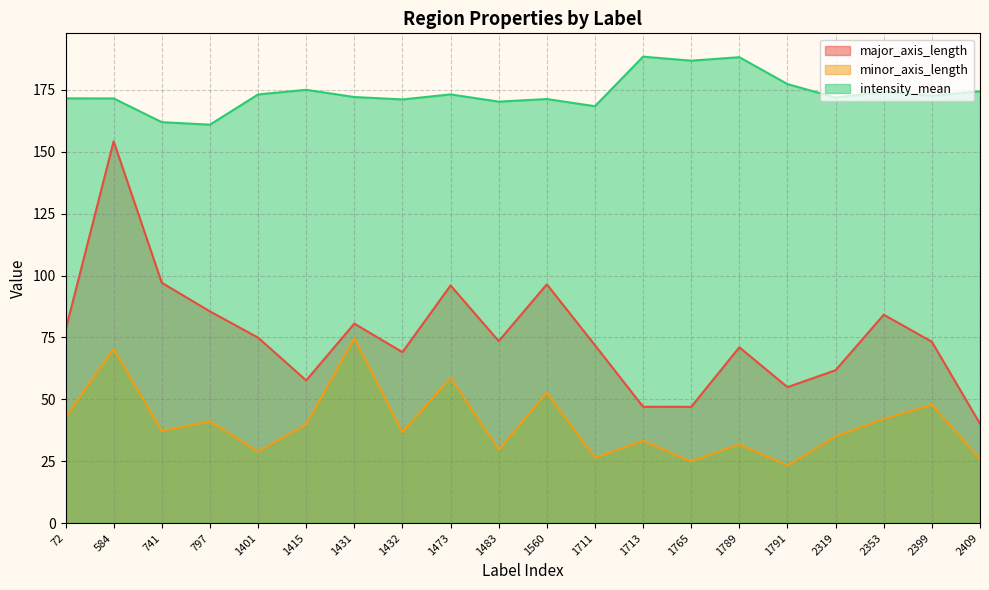

List the series in order of their overall mean, lowest first.

minor_axis_length, major_axis_length, intensity_mean